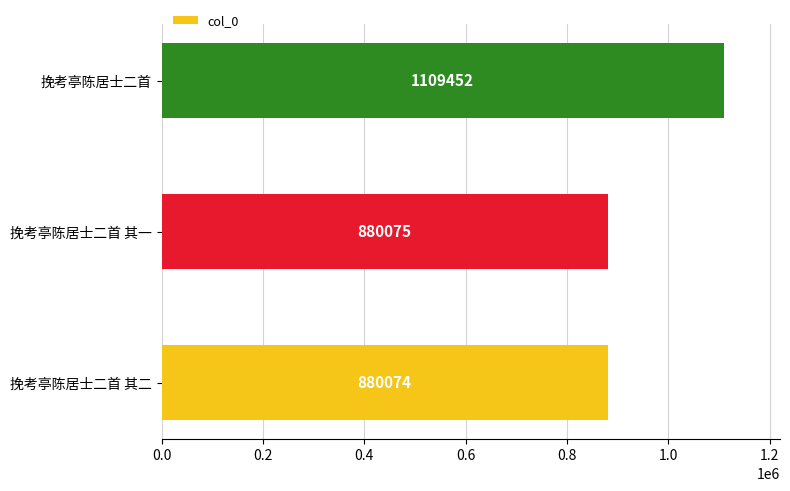

Are the bars grouped side by side (vs. stacked)?

No